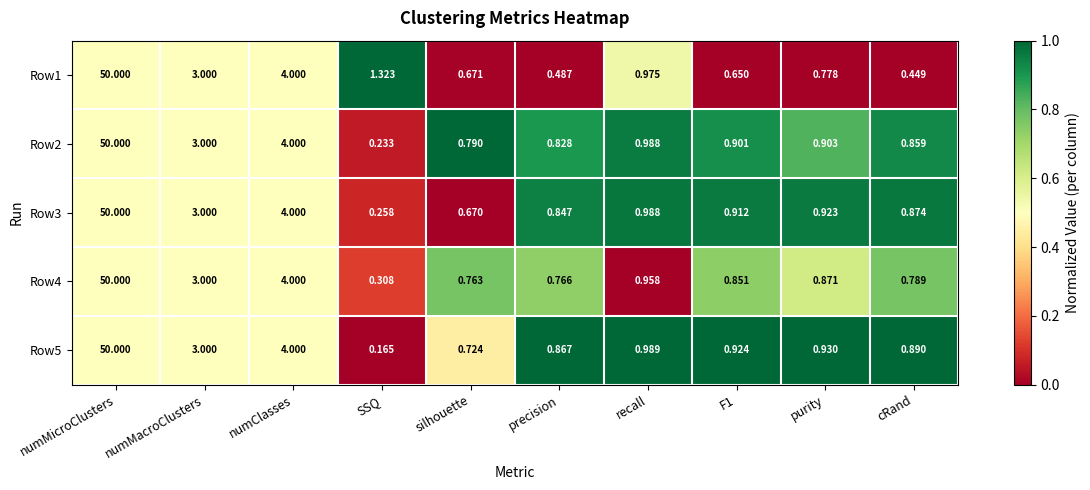

At which category does the chart reach its peak across all series?

numMicroClusters